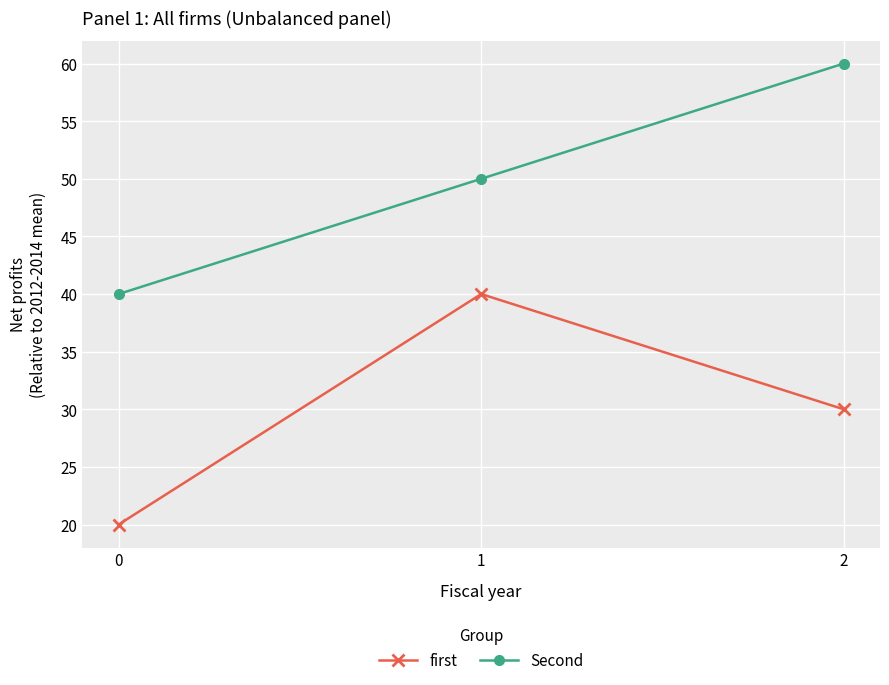

Which series changed the most between 0 and 1?

first